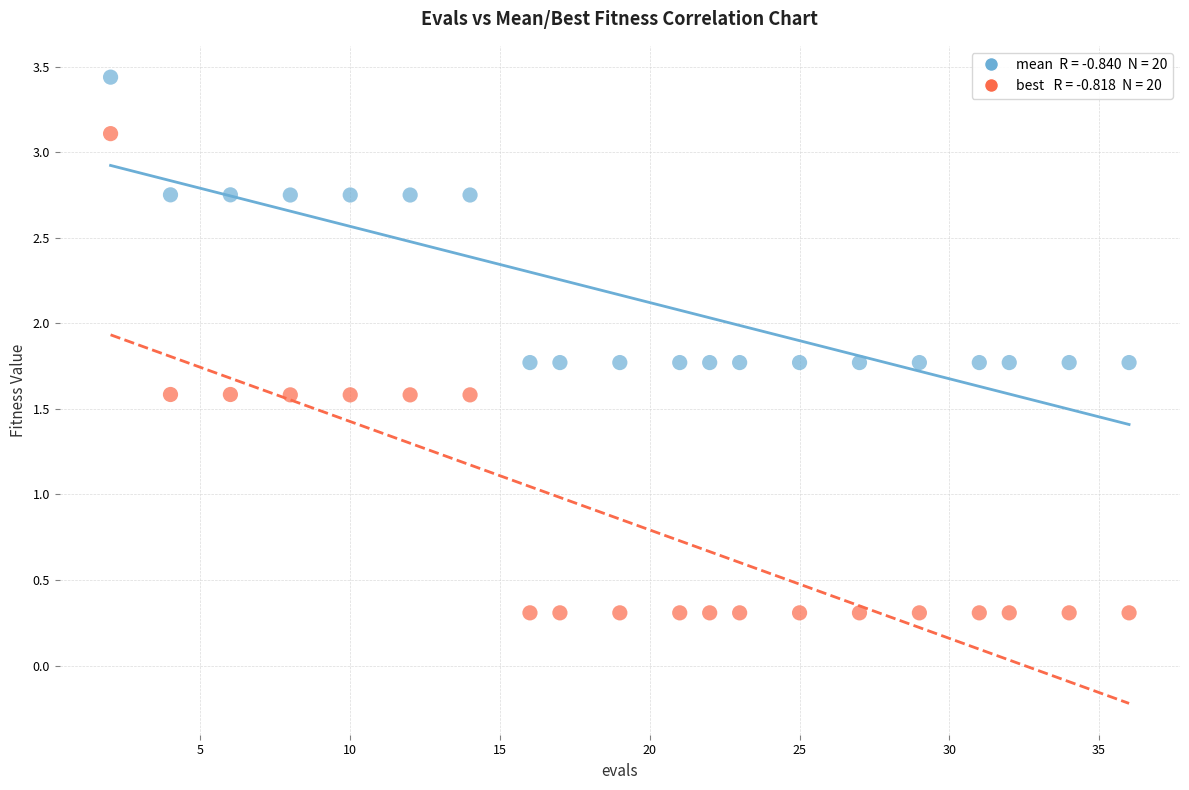

Across all data points, what is the range of X values (max minus min)?

34.0